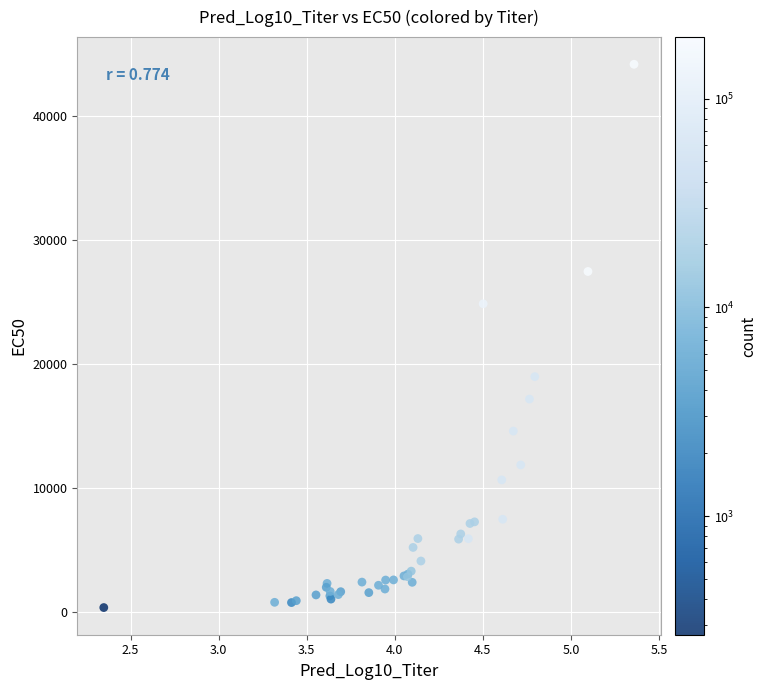

What Y value in the scatter plot is closest to 22278?

24870